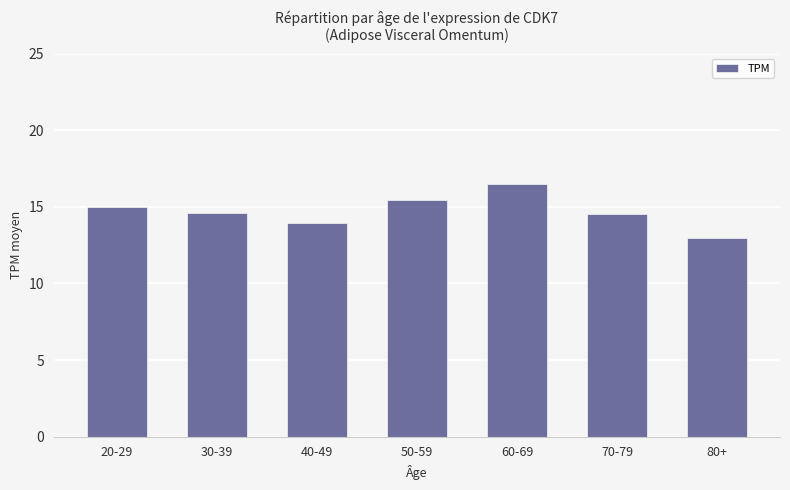

What is the change in value from 60-69 to 80+?

-3.6